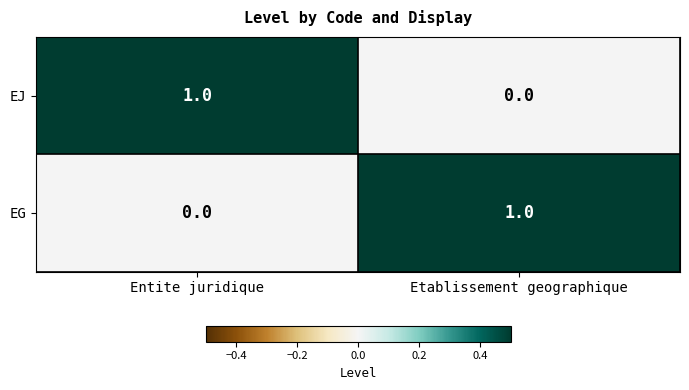

Which category has the lowest value in the EJ series?

Etablissement geographique